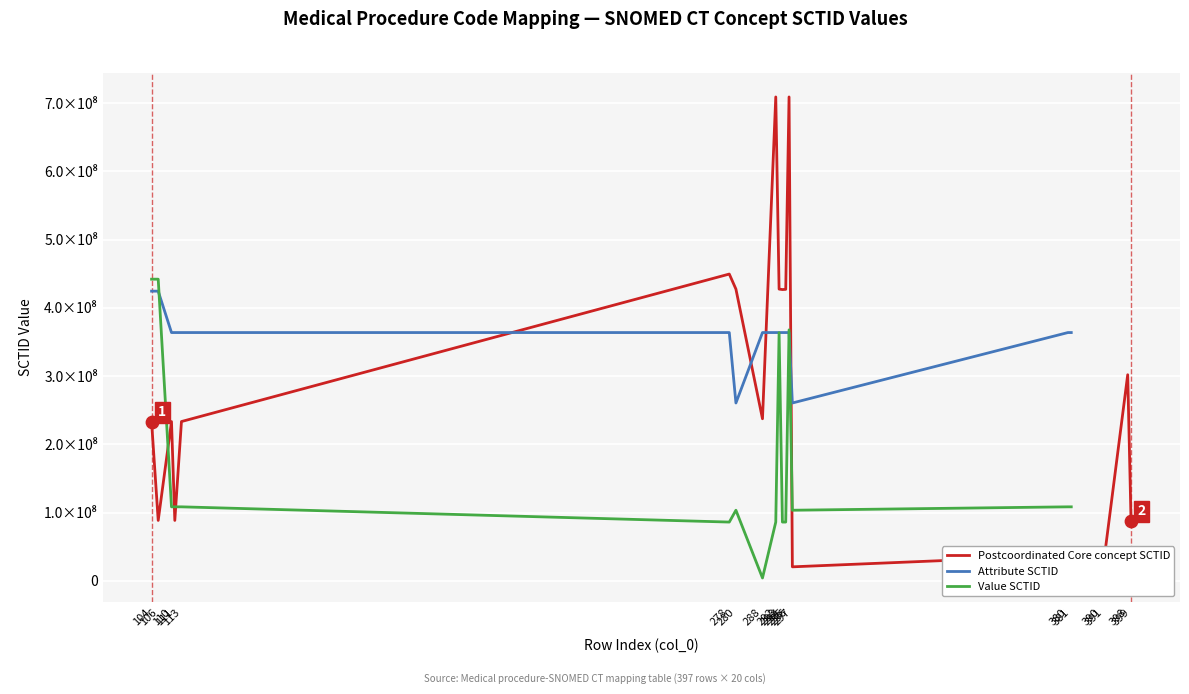

What are all the series names shown in the legend?

Postcoordinated Core concept SCTID, Attribute SCTID, Value SCTID